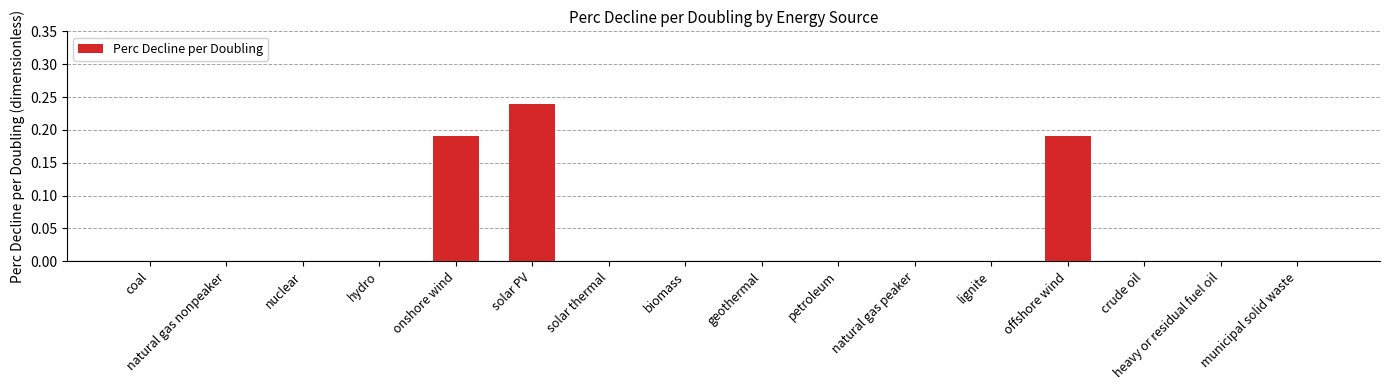

The chart shows a value of -0.1 at heavy or residual fuel oil. True or false?

False